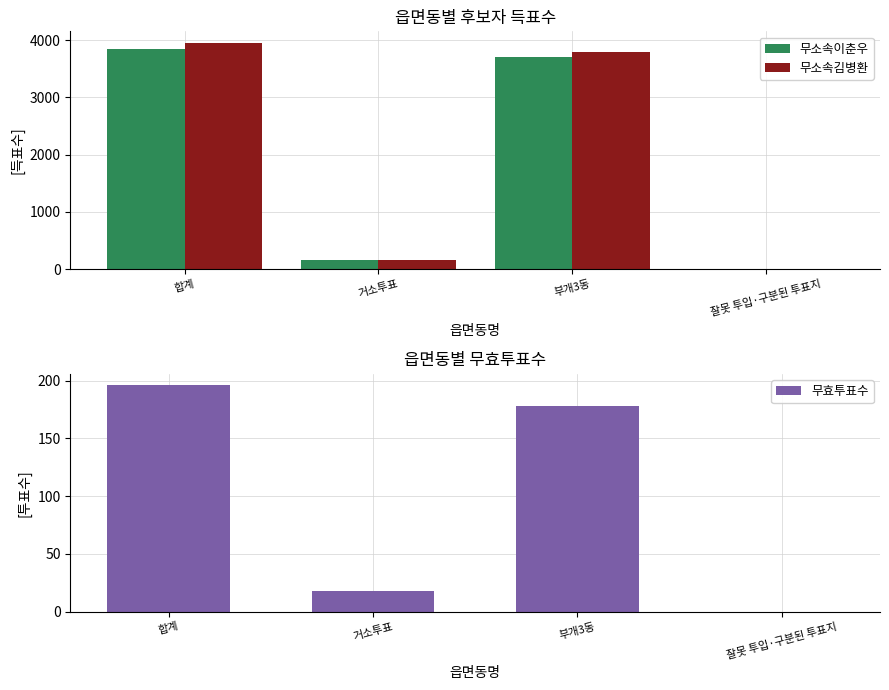

Reading left to right, list all the values displayed in this chart.

무소속이춘우: 합계=3854	거소투표=150	부개3동=3702	잘못 투입·구분된 투표지=2
무소속김병환: 합계=3957	거소투표=153	부개3동=3800	잘못 투입·구분된 투표지=4
무효투표수: 합계=196	거소투표=18	부개3동=178	잘못 투입·구분된 투표지=0